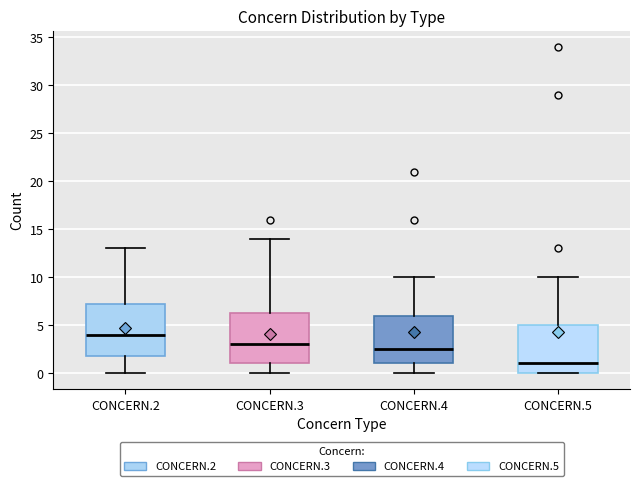

Reading left to right, read every box against the y-axis: the position of its median line, the range the box covers, and the ends of its whiskers. The values are not printed on the chart, so give them approximately, as read against the axis.

CONCERN.2: median 4.0, box 2.0 to 7.5, whiskers 0.0 to 13.0
CONCERN.3: median 3.0, box 1.0 to 6.5, whiskers 0.0 to 14.0
CONCERN.4: median 2.5, box 1.0 to 6.0, whiskers 0.0 to 10.0
CONCERN.5: median 1.0, box 0.0 to 5.0, whiskers 0.0 to 10.0